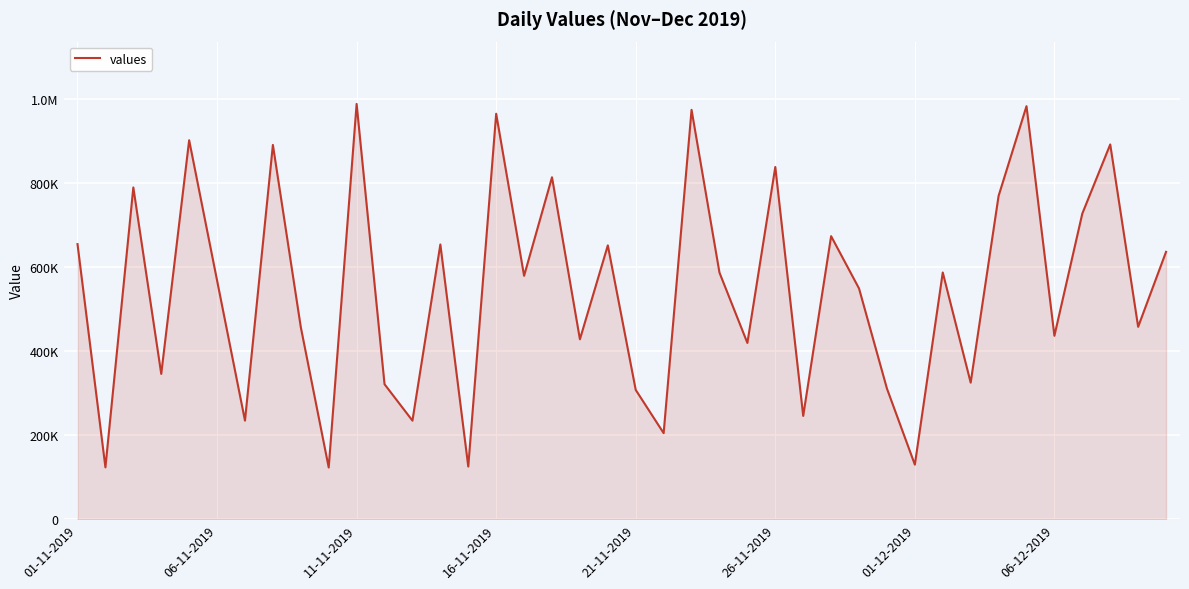

Is this an area chart (filled region under the line)?

Yes